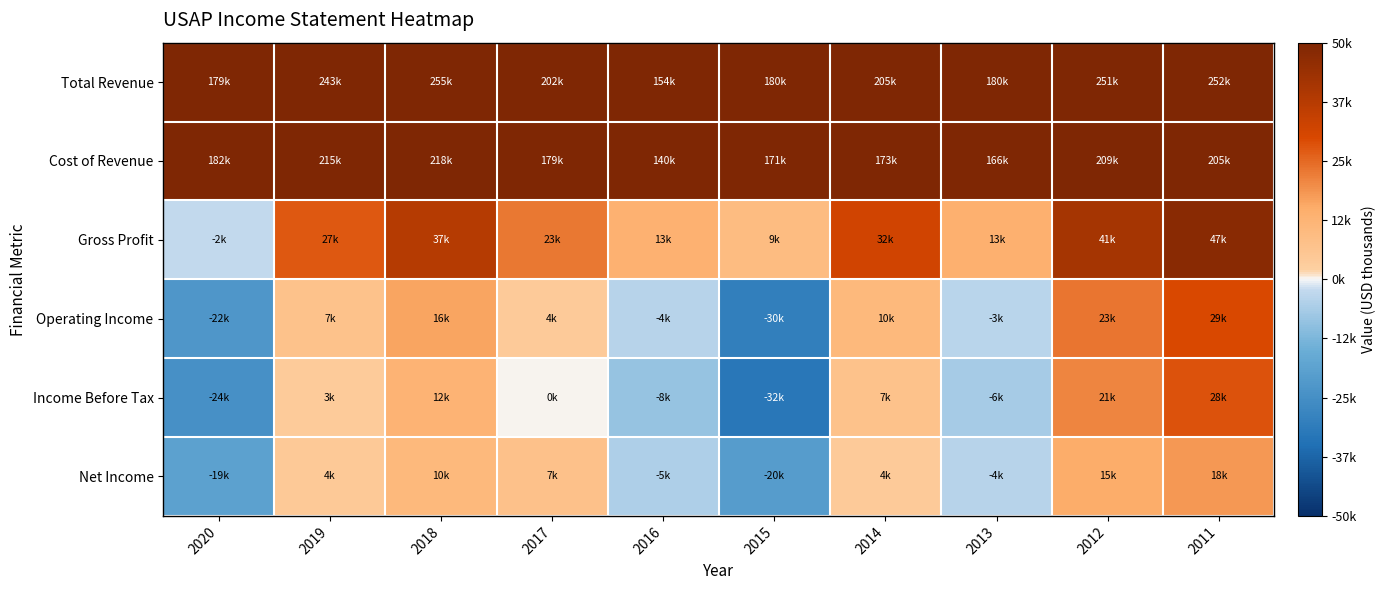

Rank the series at 2011 from lowest to highest value.

Net Income, Income Before Tax, Operating Income, Gross Profit, Cost of Revenue, Total Revenue